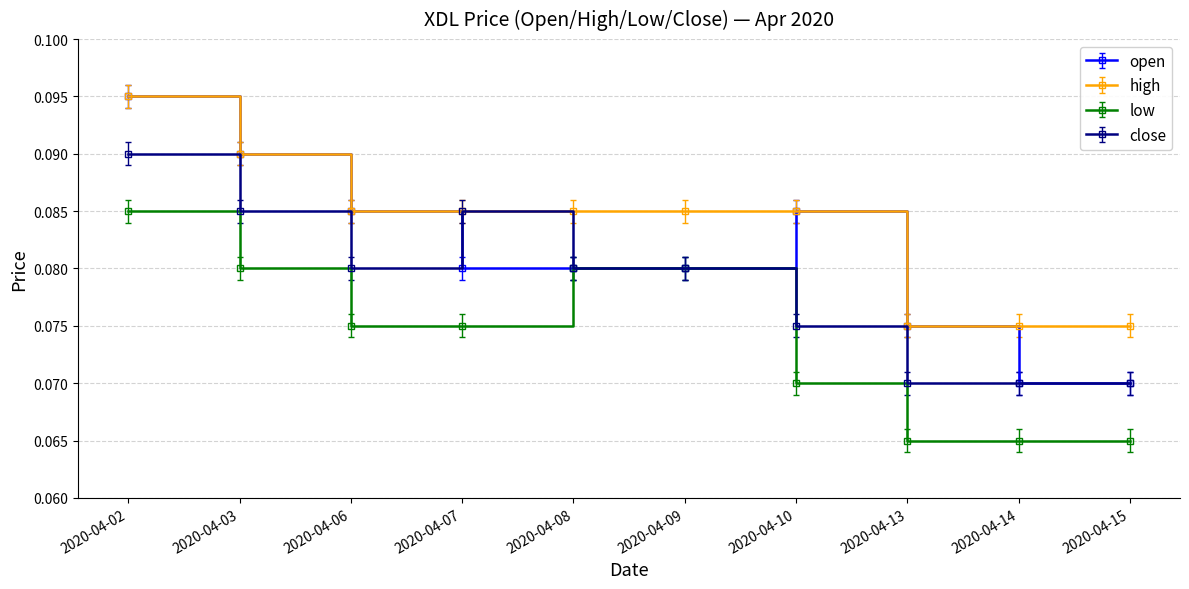

How many series are shown in this chart?

4